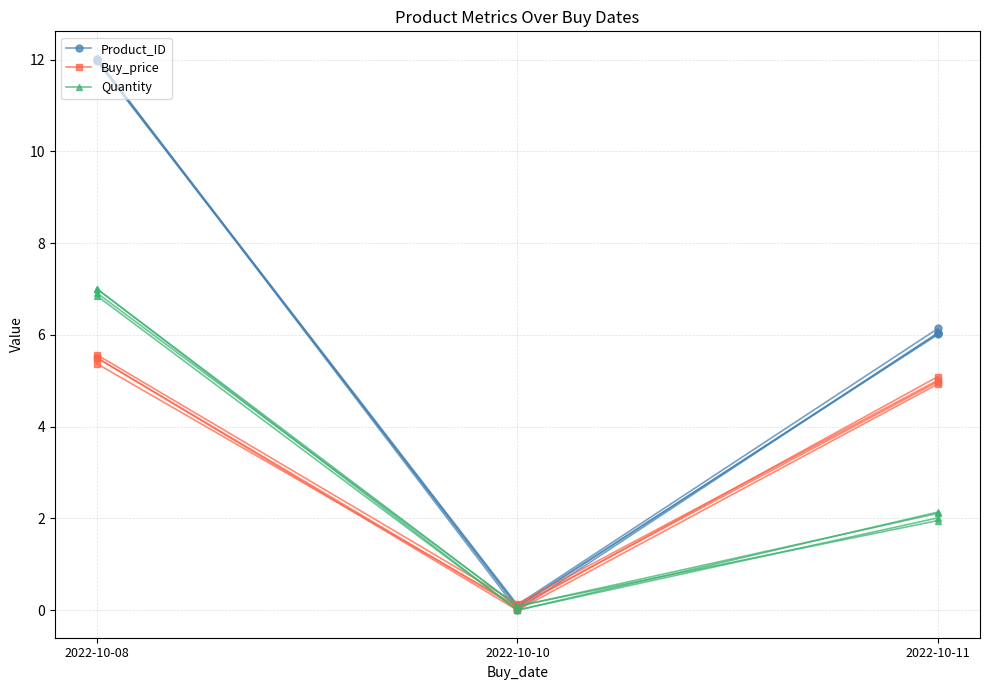

Reading left to right, list all the values displayed in this chart.

Product_ID: 12.0	0.1	6.0
Buy_price: 5.4	0.1	5.0
Quantity: 7.0	0.1	2.1